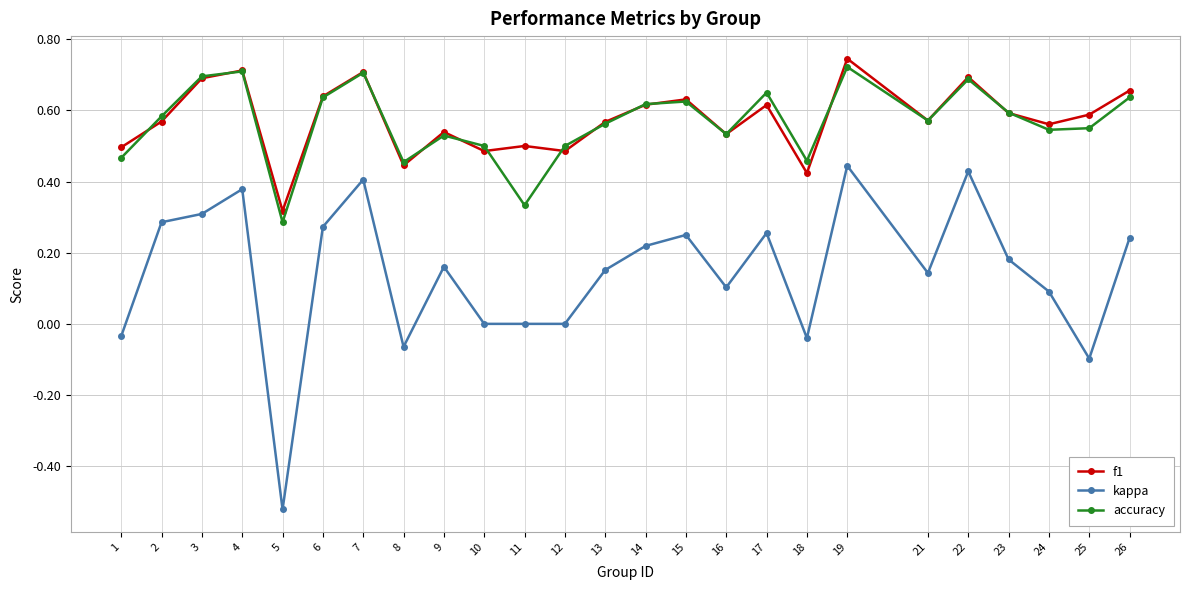

True or false: kappa has a value of 0.4 at 15.

False